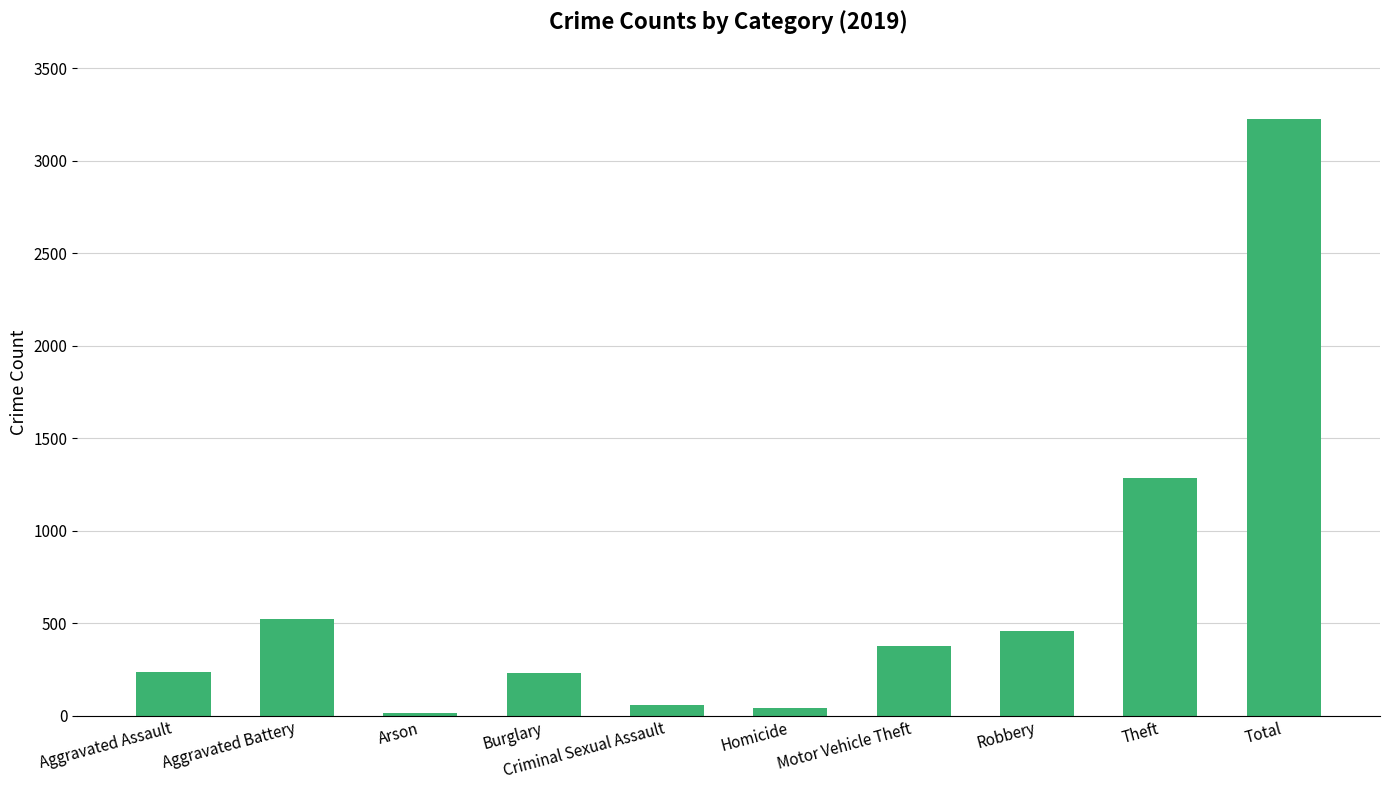

At which label is the value closest to 1621?

Theft